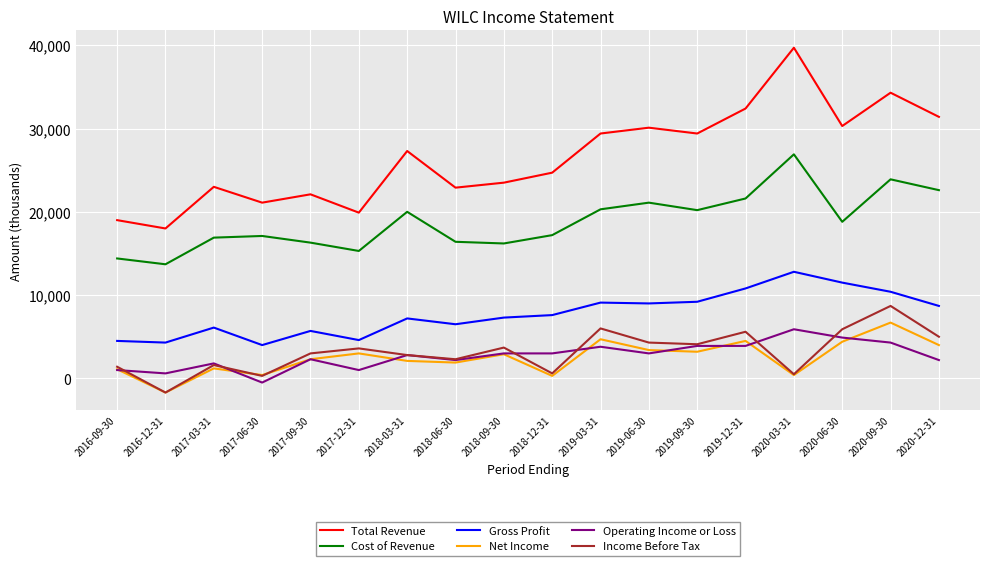

The Cost of Revenue series shows 16400 at 2018-06-30. True or false?

True